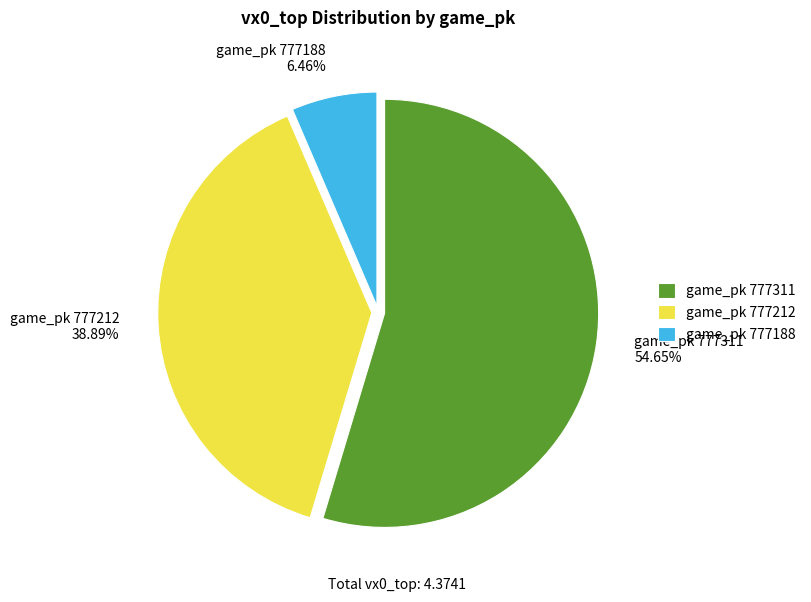

What is the smallest slice in the pie chart?

game_pk 777188